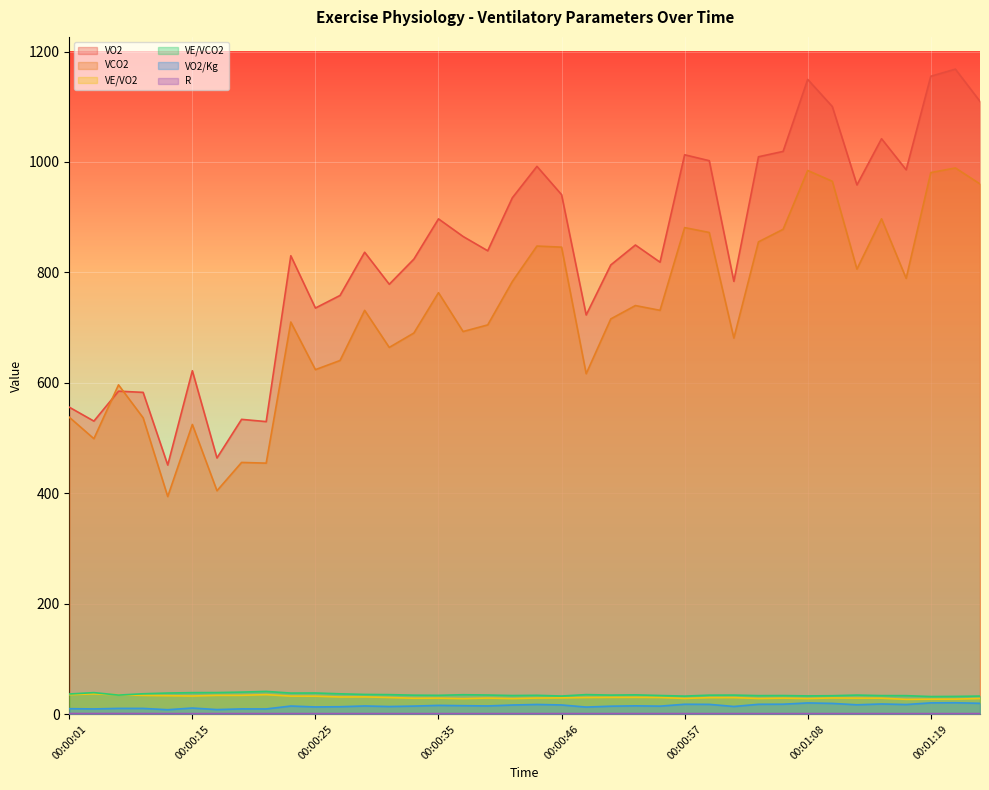

What is the maximum value for VO2/Kg?

20.5